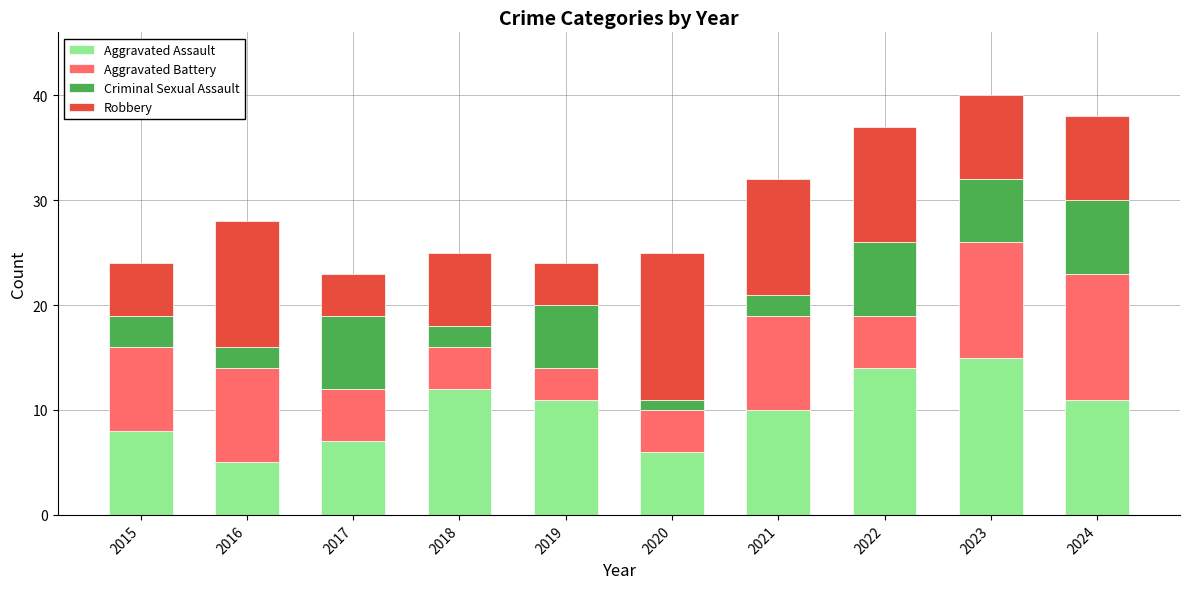

Are the bars grouped side by side (vs. stacked)?

No